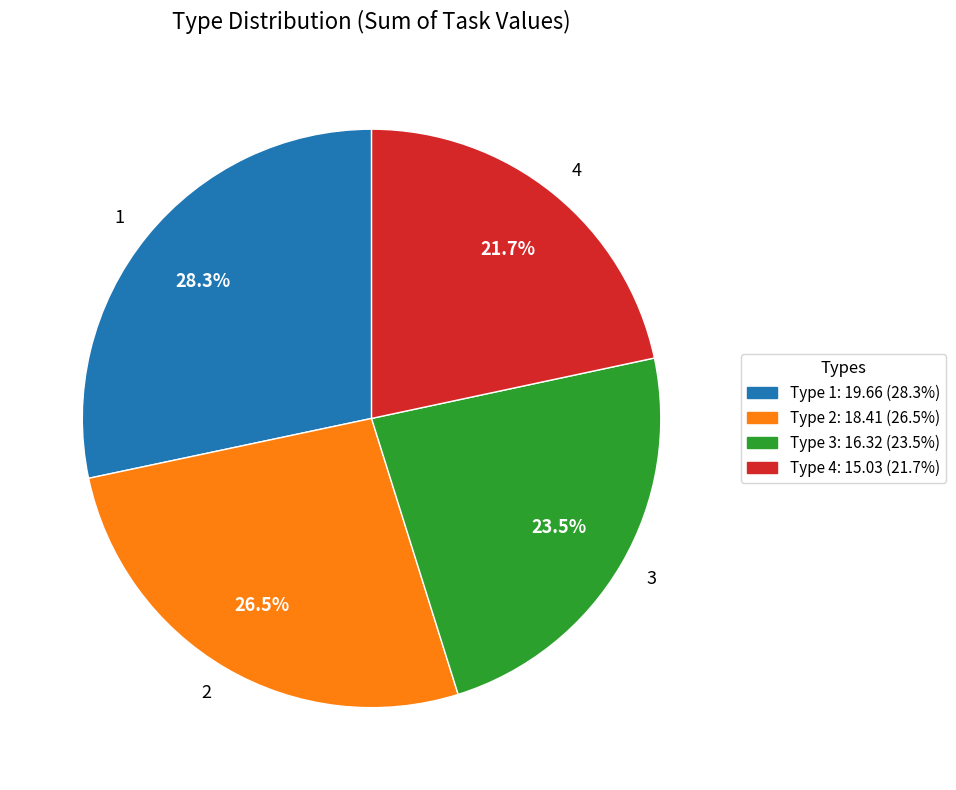

Is there any slice that represents more than half of the pie?

No